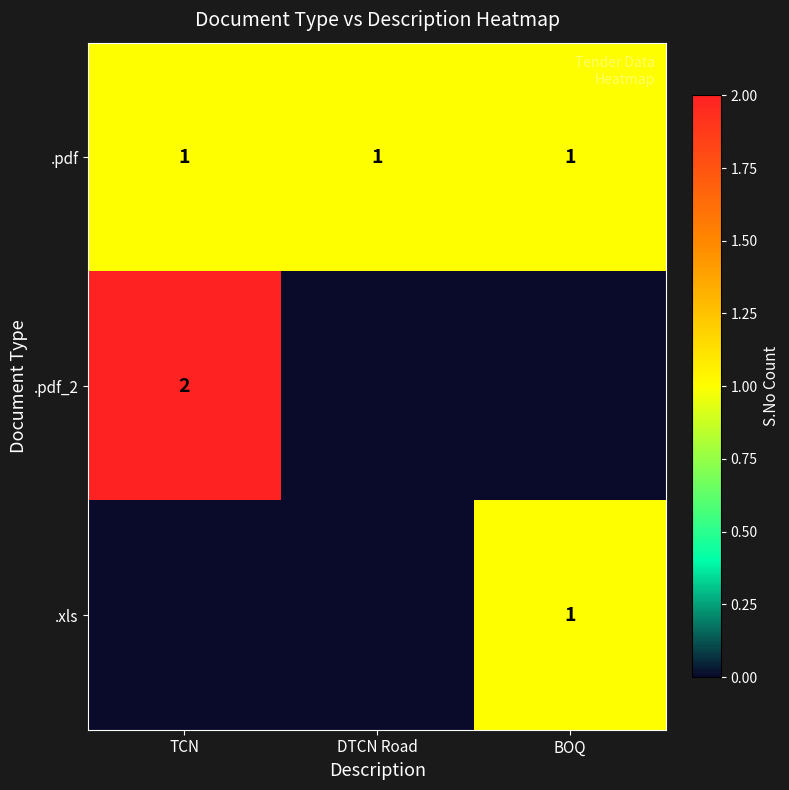

Is the value of .xls at BOQ greater than the value of .pdf_2 at TCN?

No